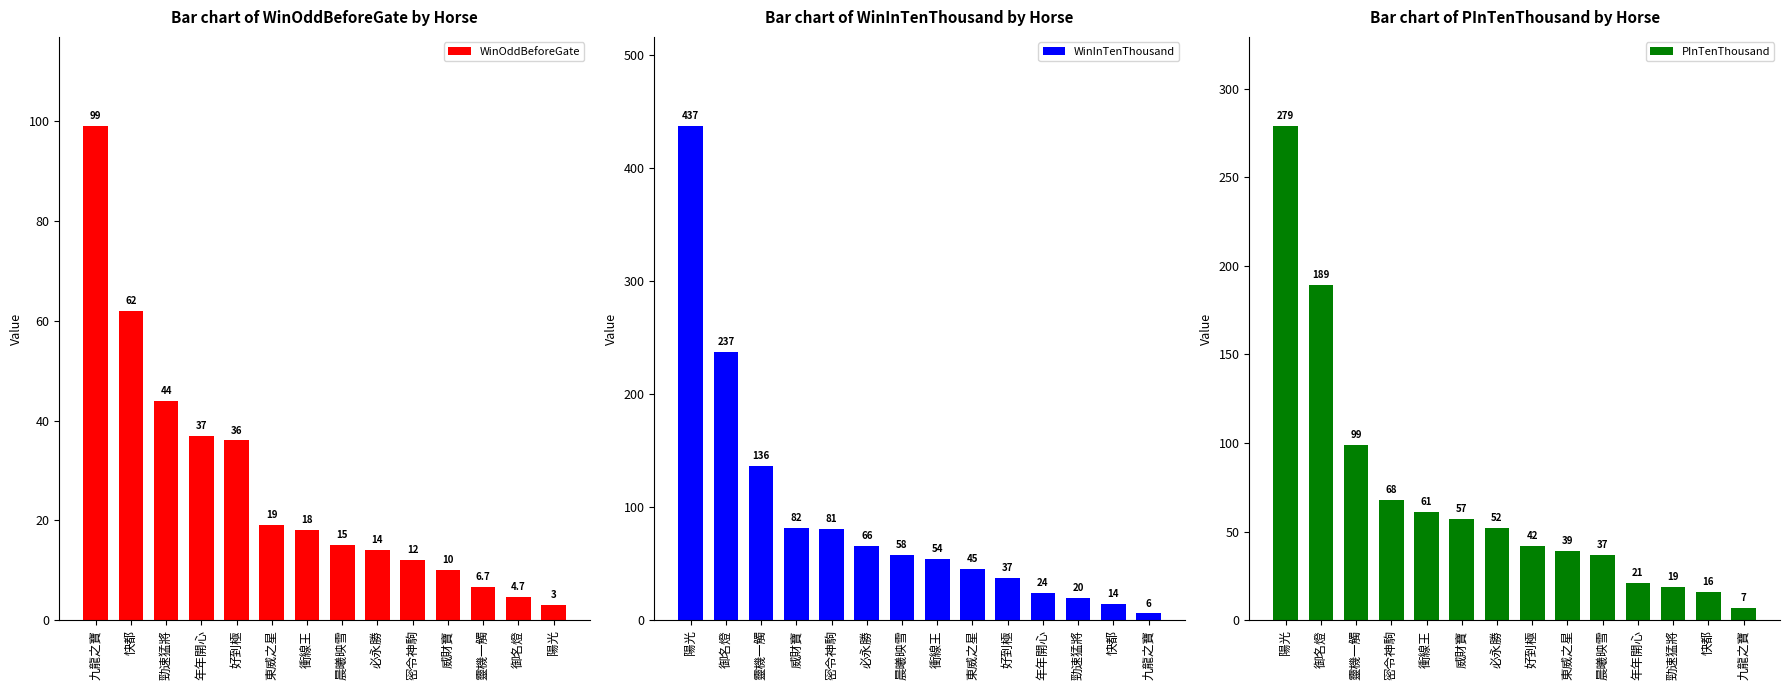

What value does the WinInTenThousand series have at 陽光?

437